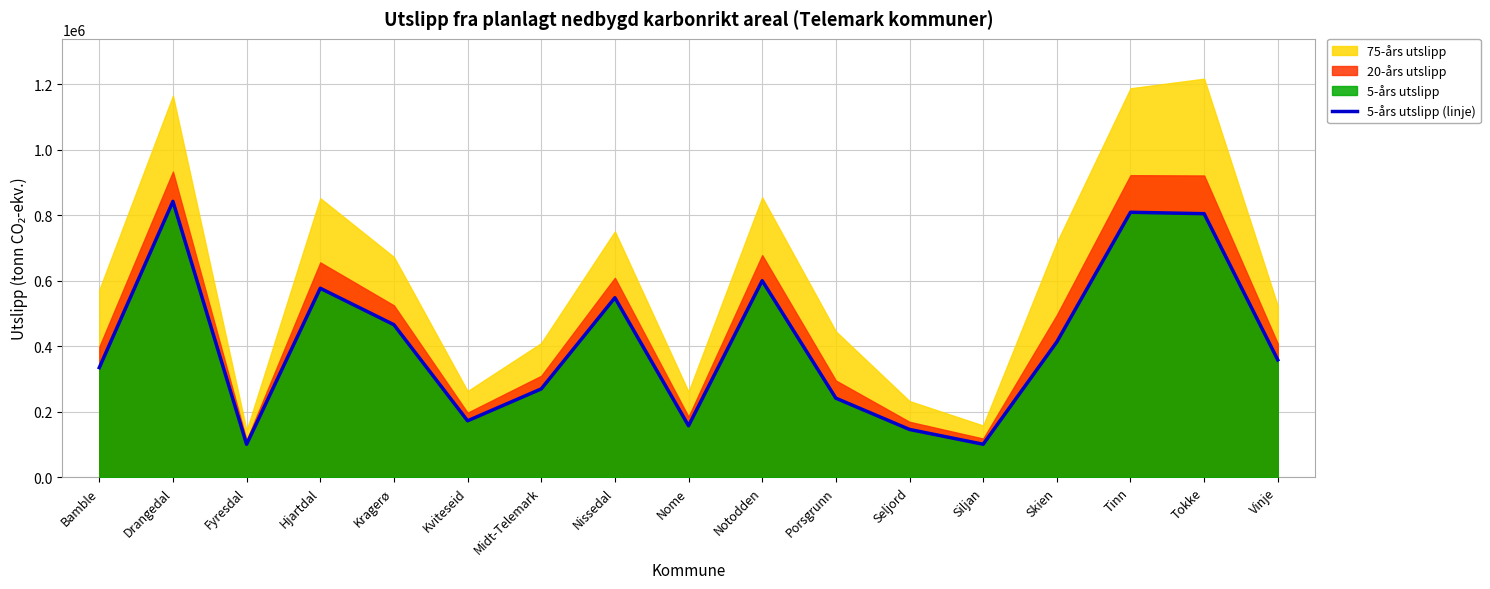

List the labels in order of value, largest first.

Drangedal, Tinn, Tokke, Notodden, Hjartdal, Nissedal, Kragerø, Skien, Vinje, Bamble, Midt-Telemark, Porsgrunn, Kviteseid, Nome, Seljord, Siljan, Fyresdal